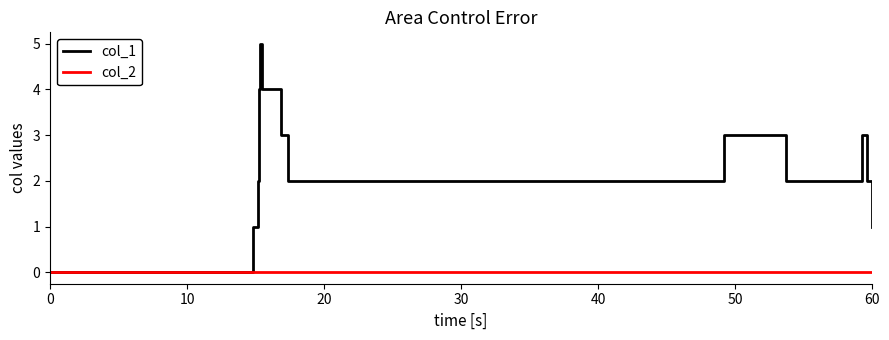

How many lines are shown in the chart?

2